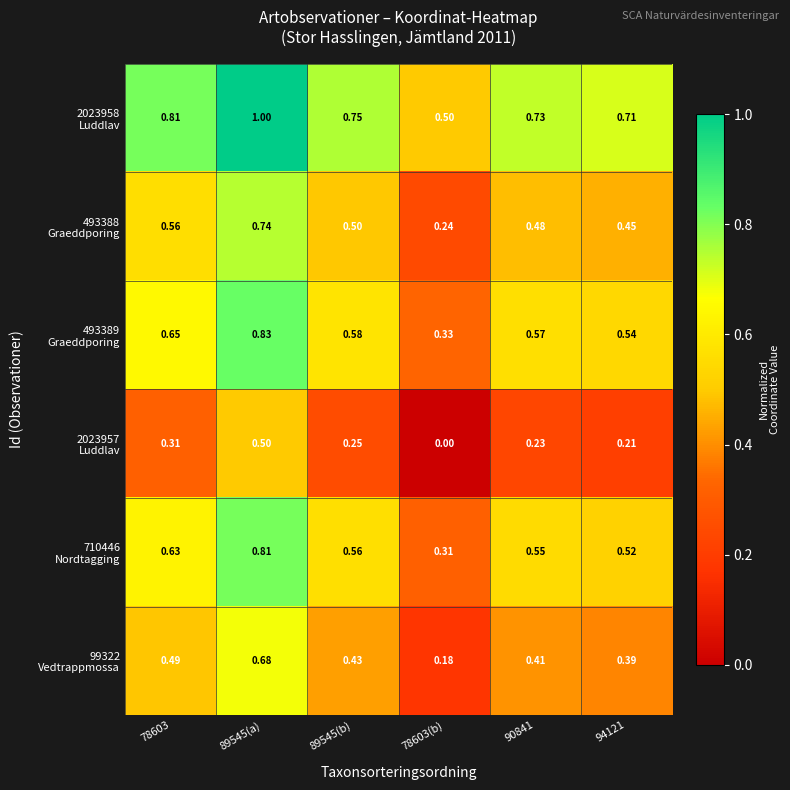

Count the number of categories in the chart.

6